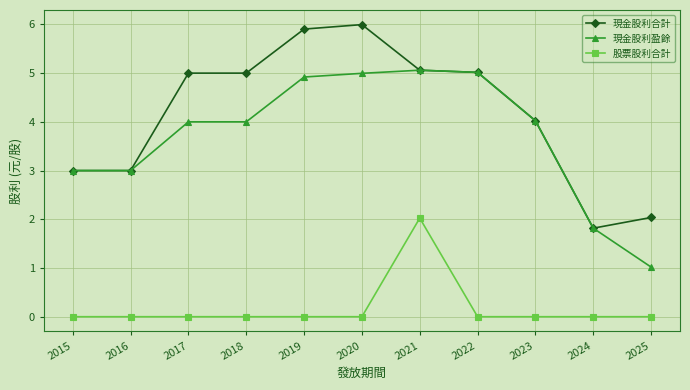

Is the value of 股票股利合計 at 2015 greater than the value of 現金股利盈餘 at 2022?

No